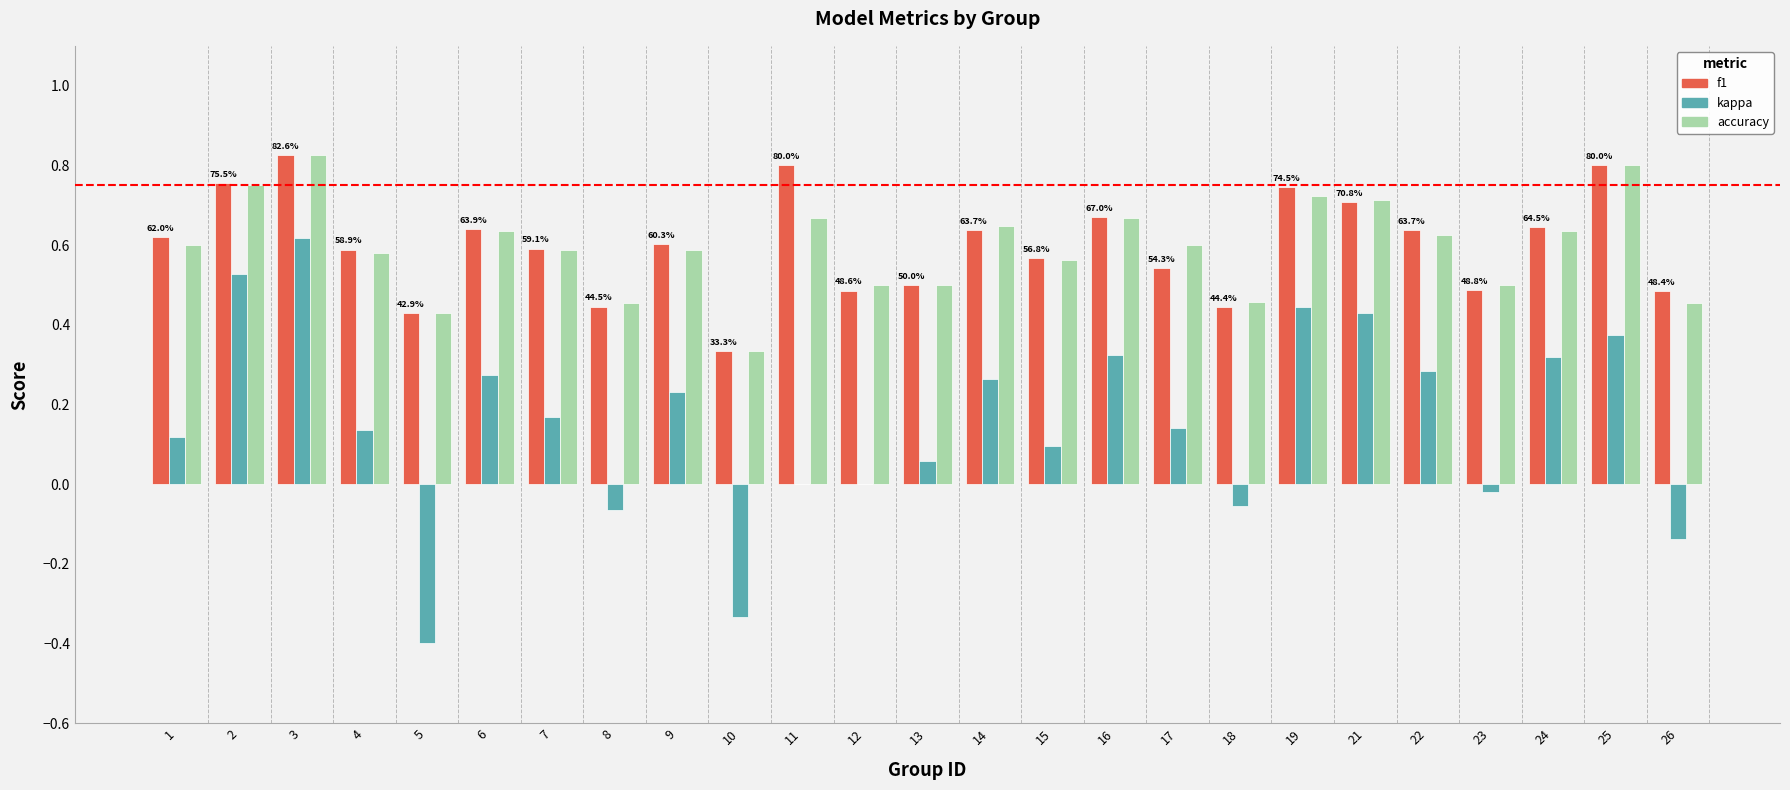

How many data points does each series have?

25